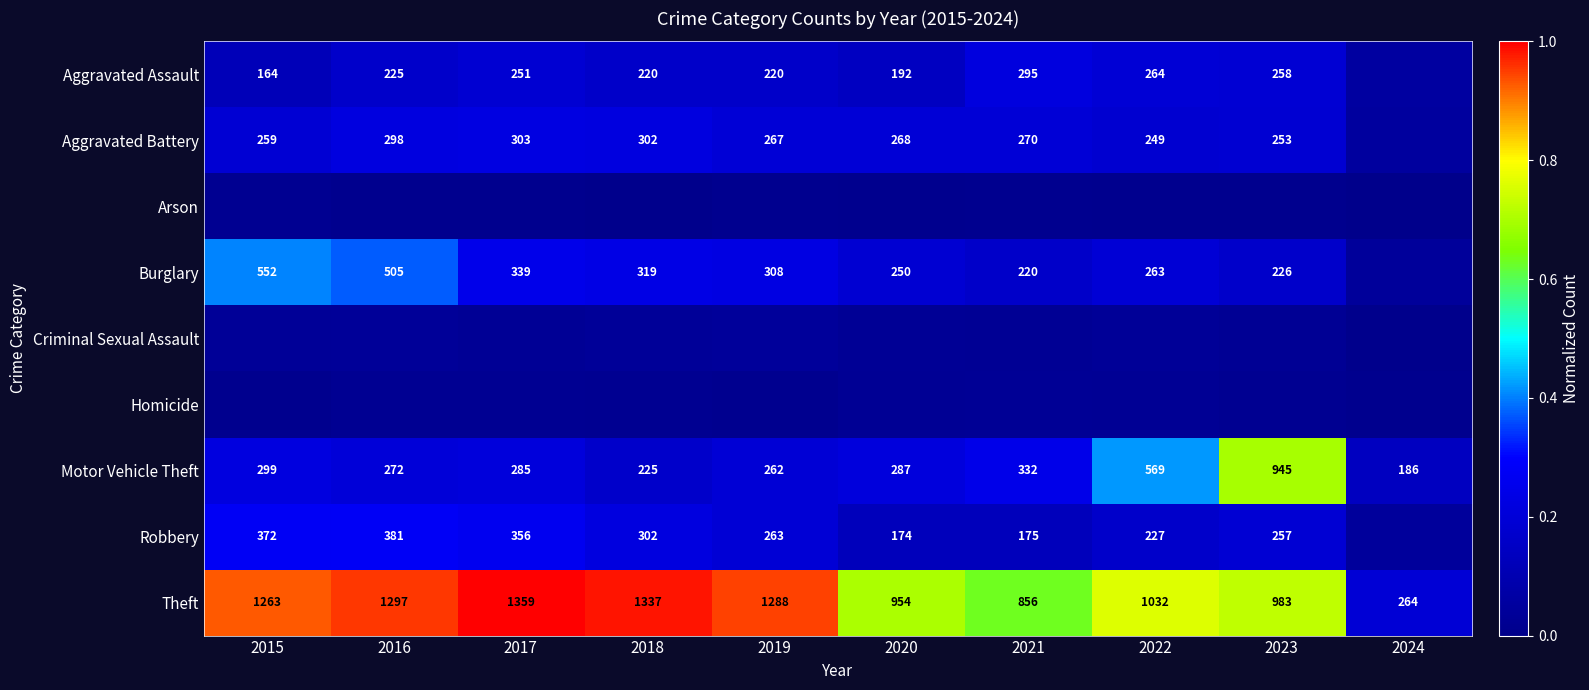

Is the value of Aggravated Battery at 2018 greater than the value of Motor Vehicle Theft at 2024?

Yes